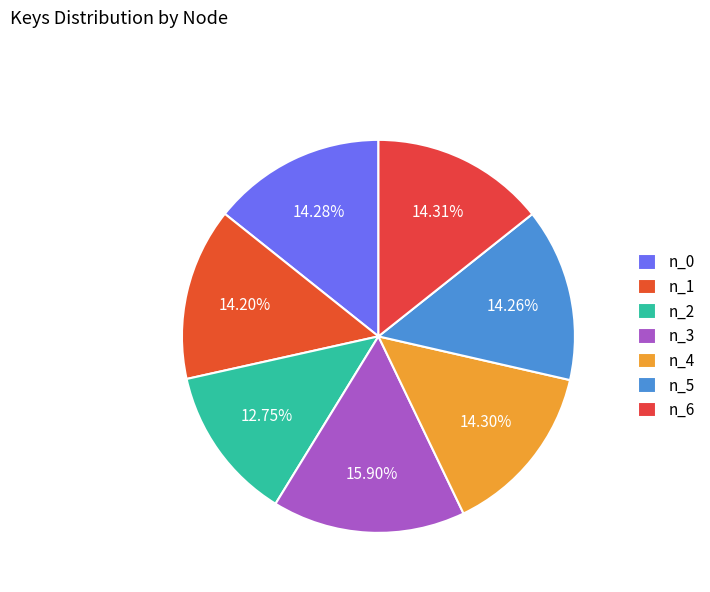

How many segments does this pie chart have?

7